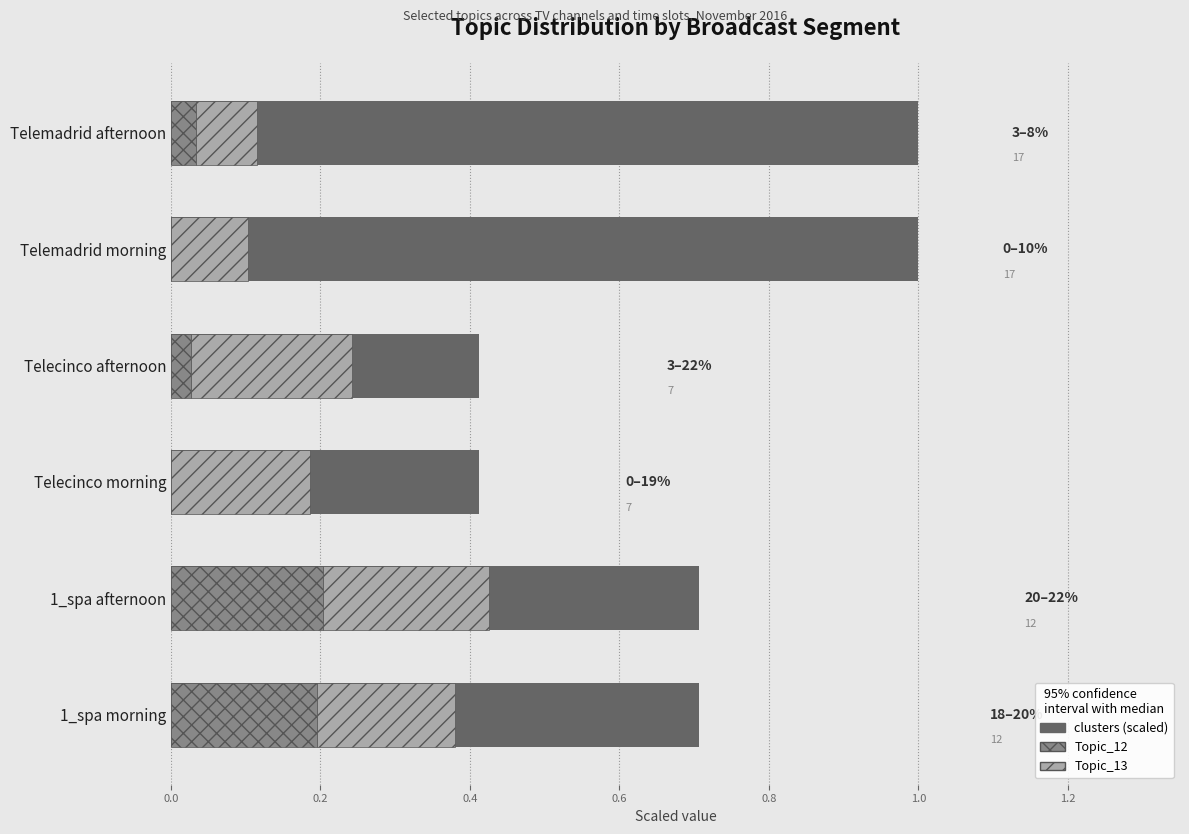

The Topic_13 series shows 0.1 at Telecinco afternoon. True or false?

False